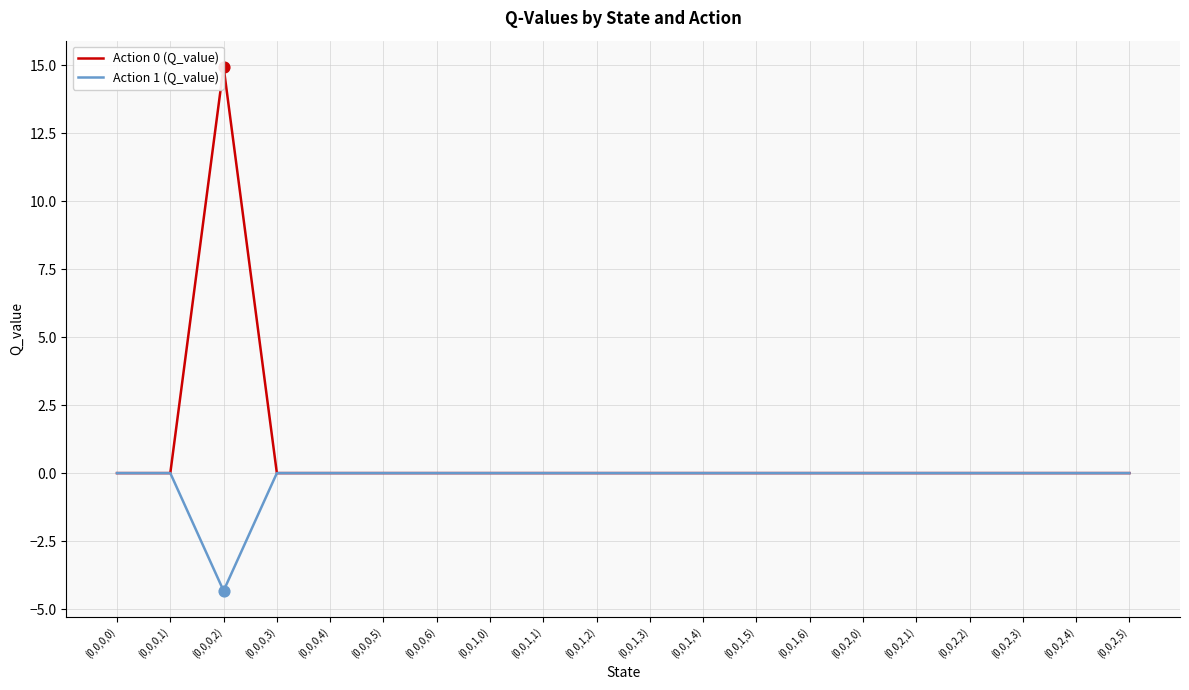

Which series has the widest spread of Y values?

Action 0 (Q_value)